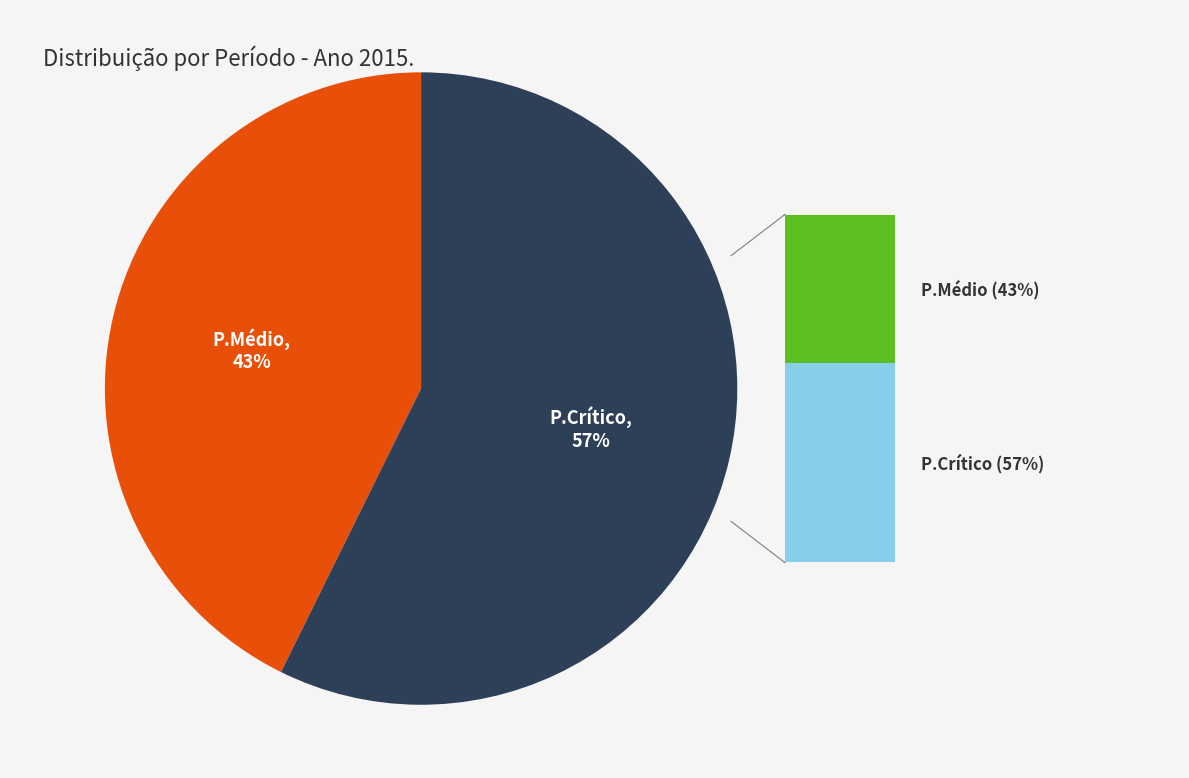

What is the ratio of the value at P.Crítico to the value at P.Médio?

1.3